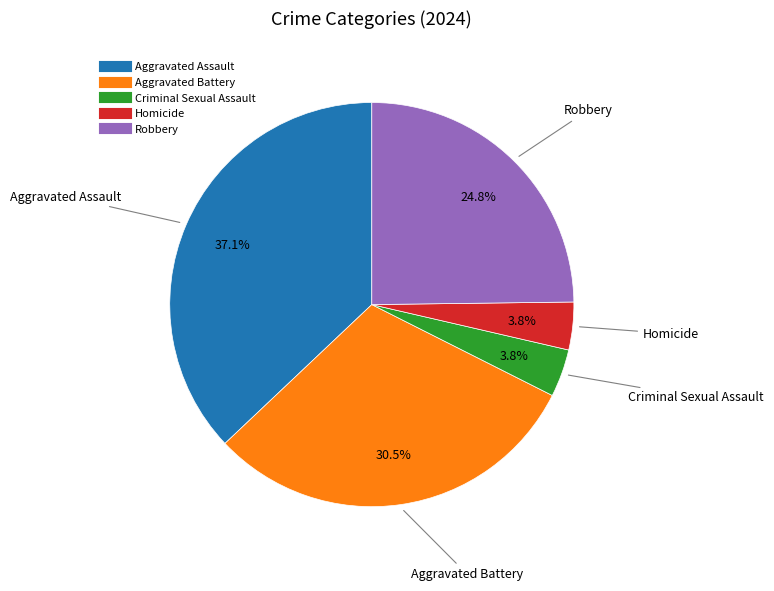

Does Aggravated Assault represent more than half of the total?

No